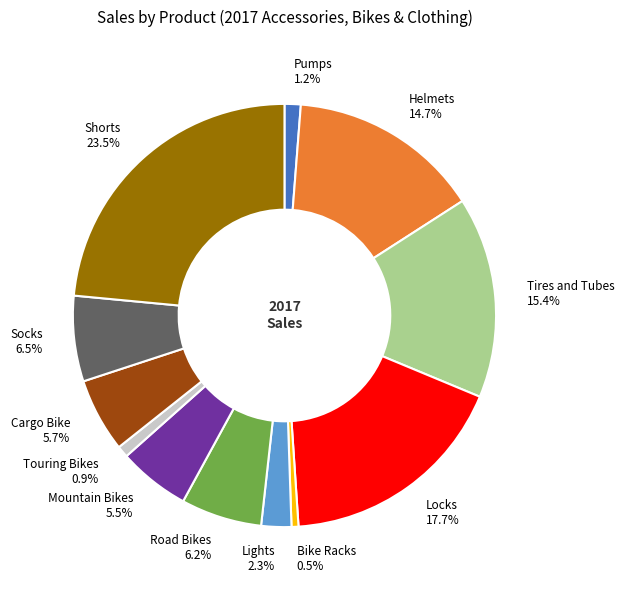

Combined, what portion of the pie is Helmets and Shorts?

38.2%